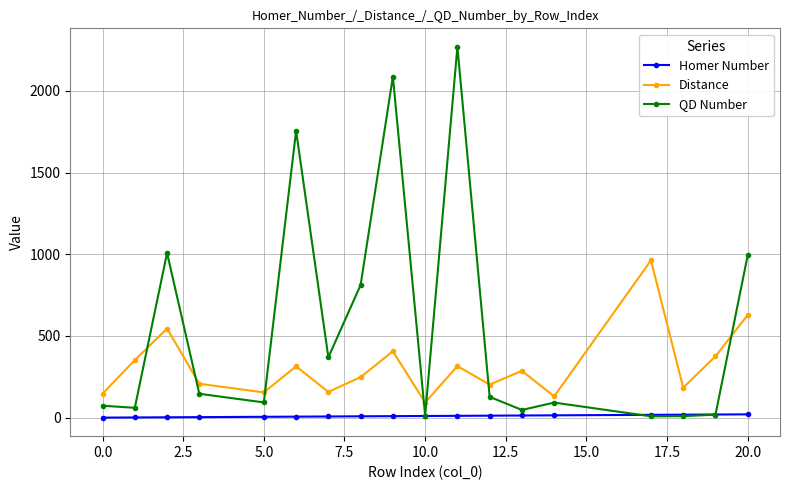

What is the maximum value shown in the chart?

2270.0